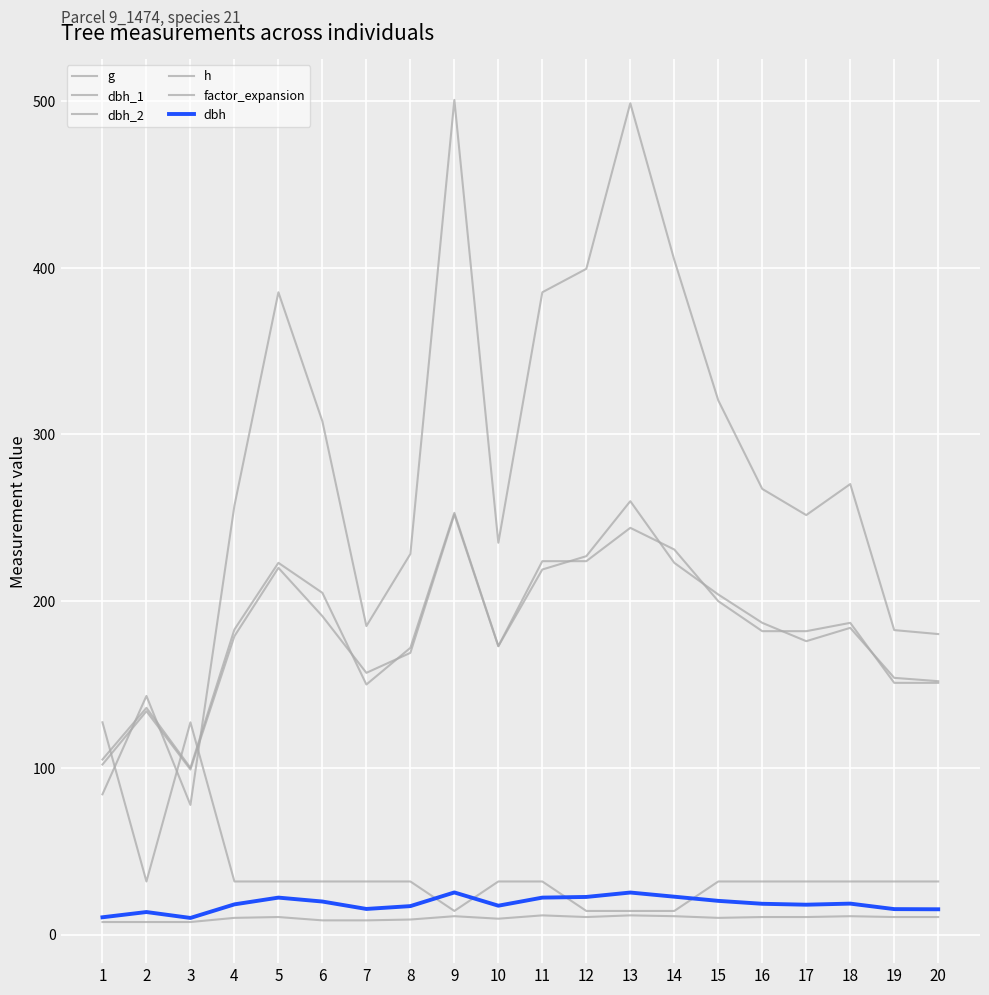

True or false: dbh has more than 1 points higher than both neighbors.

True